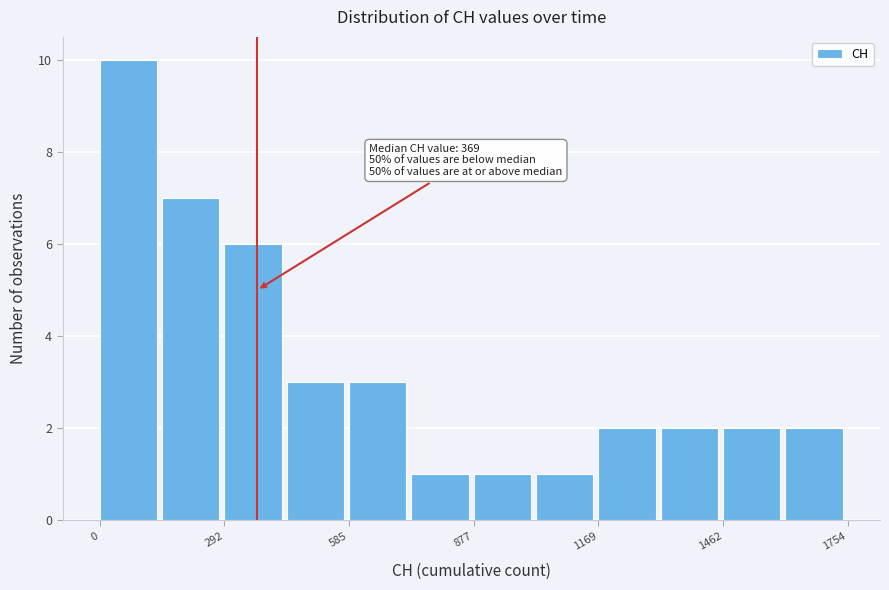

Read against the x-axis, roughly where is the centre of the tallest bar?

50